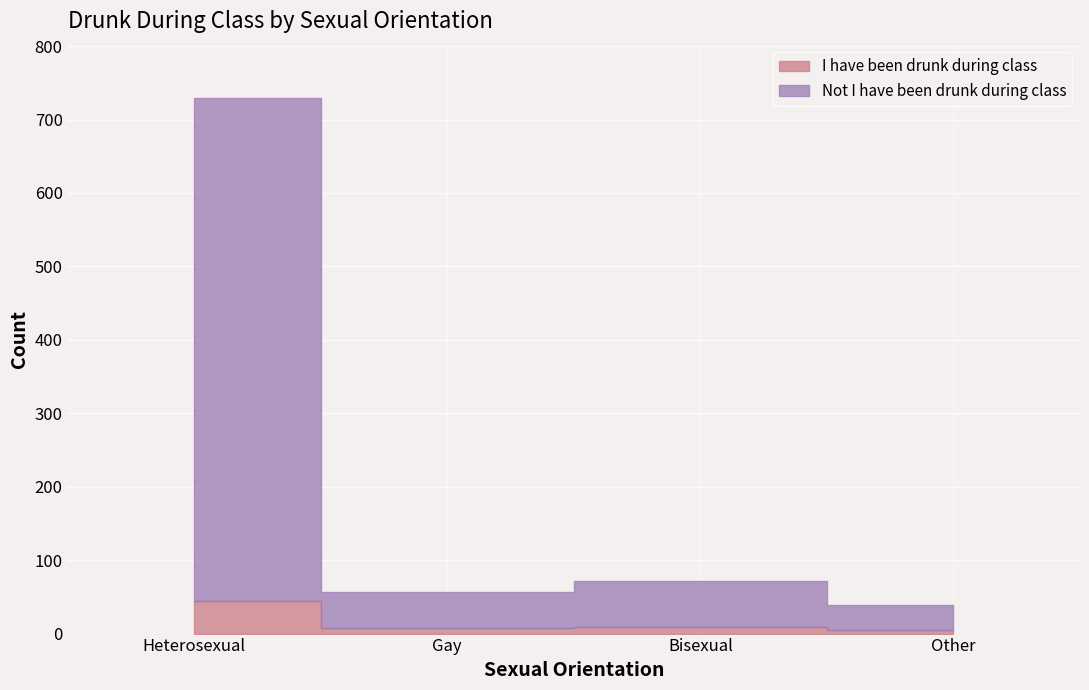

Is this an area chart (filled region under the line)?

No